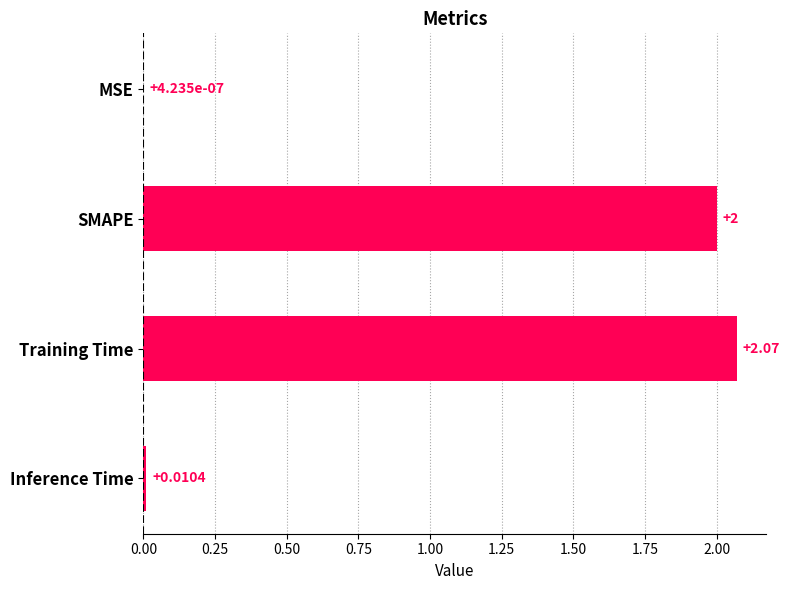

What is the average value?

1.0